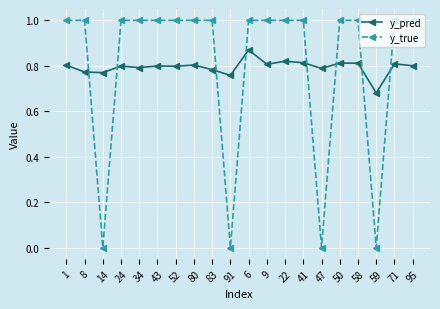

How many data points does each series have?

20